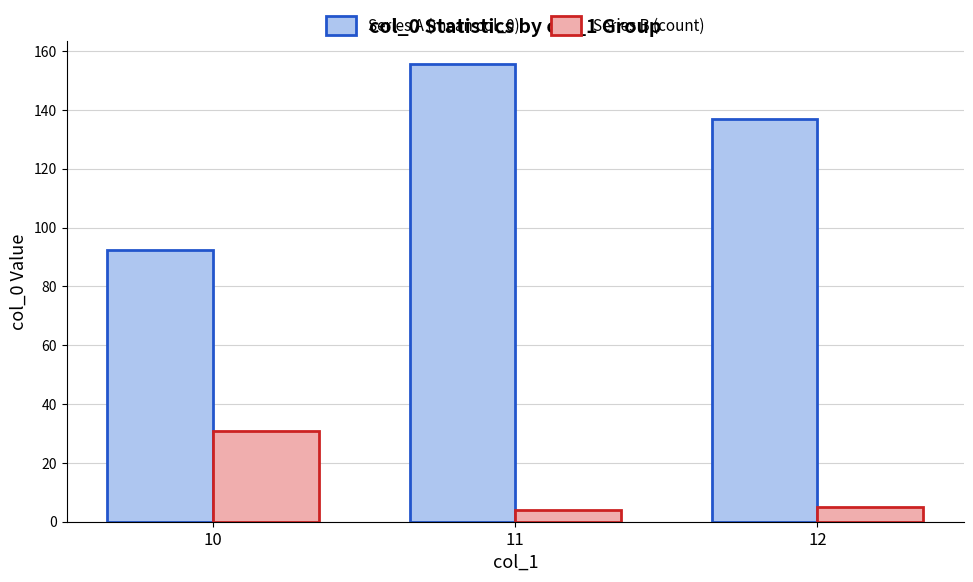

What is the smallest value displayed?

4.0